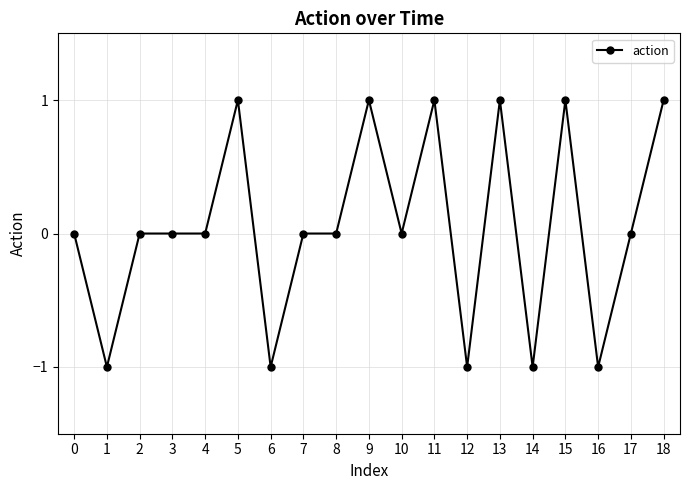

Reading right to left, extract all data points from this chart.

18=1	17=0	16=-1	15=1	14=-1	13=1	12=-1	11=1	10=0	9=1	8=0	7=0	6=-1	5=1	4=0	3=0	2=0	1=-1	0=0